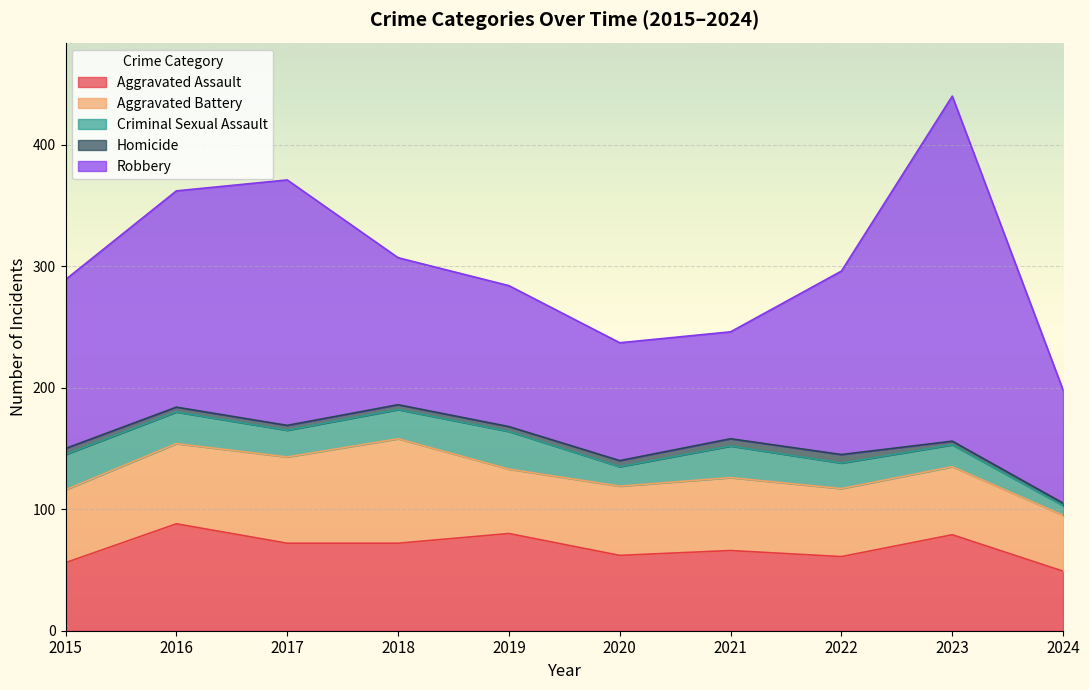

What is the highest value of the Aggravated Assault series?

88